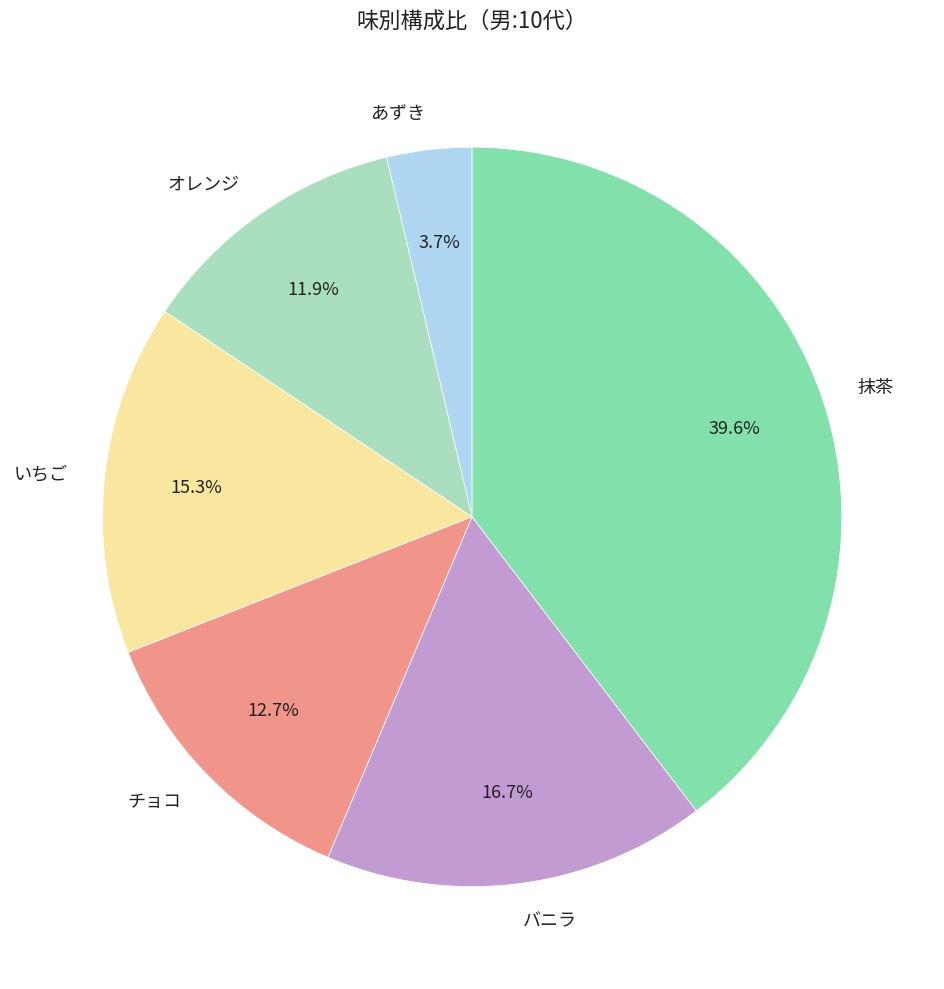

Between バニラ and あずき, which is larger?

バニラ